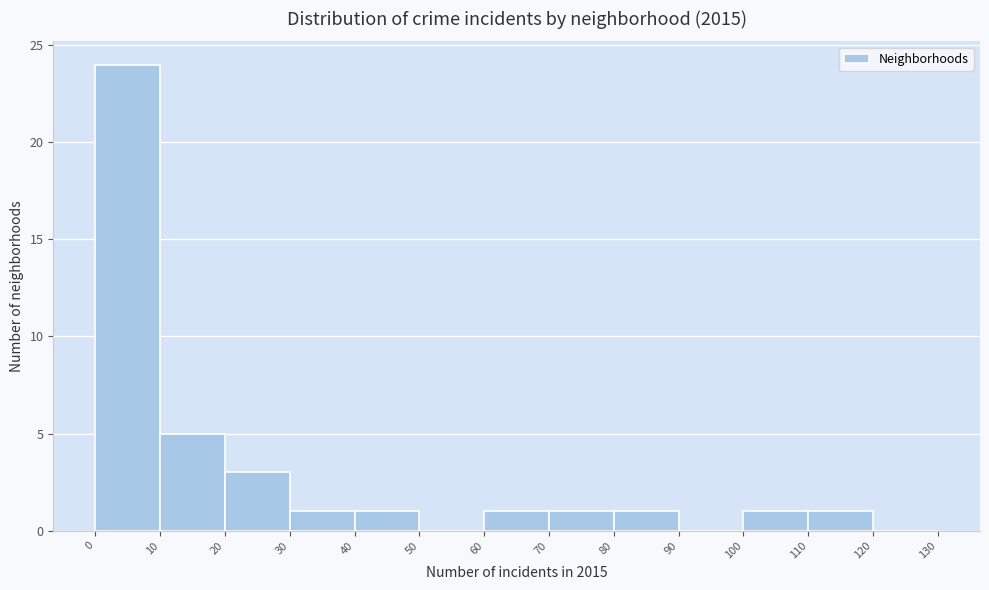

Which range on the x-axis has the tallest bar?

0 to 10